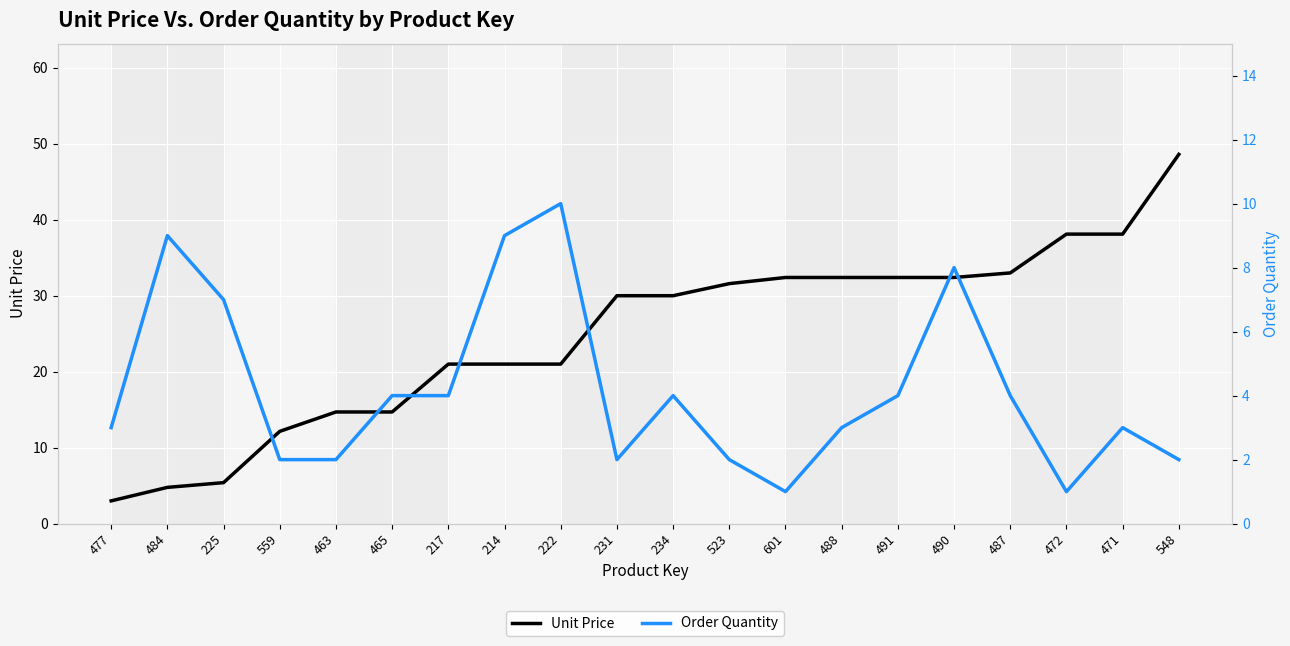

True or false: Order Quantity and Unit Price cross at least once.

True